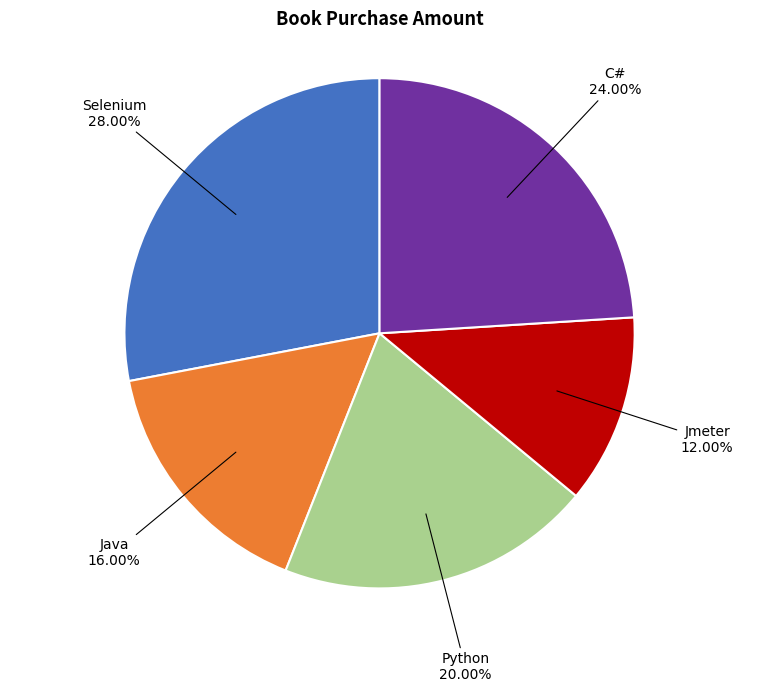

Is there any slice that represents more than half of the pie?

No